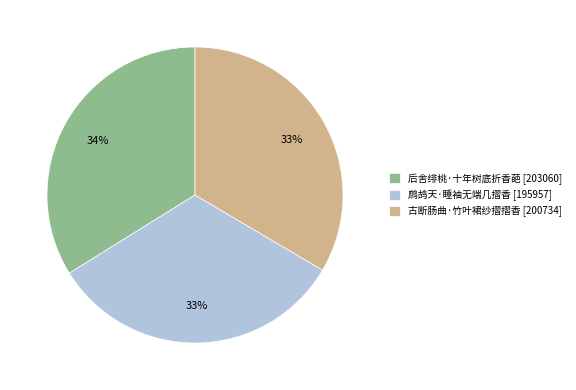

To the nearest percent, what is the difference between the largest and smallest slice percentages?

1%